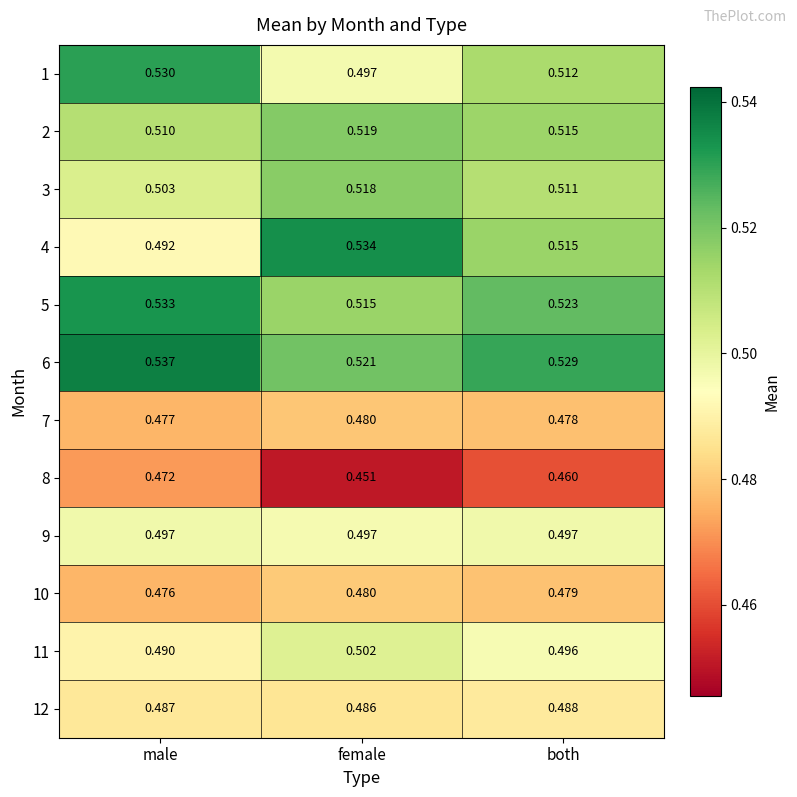

Which label corresponds to the smallest value in the chart?

female